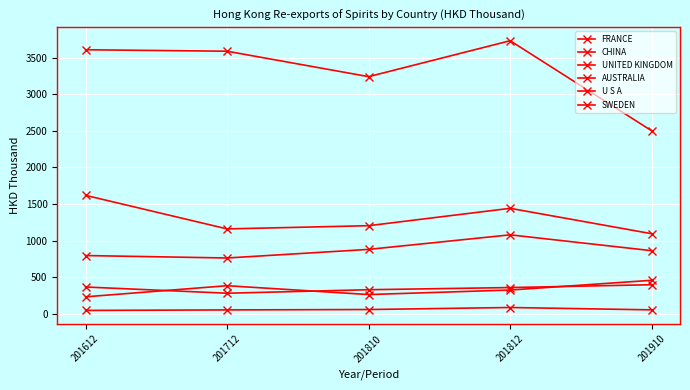

Which series has the widest spread of values?

FRANCE